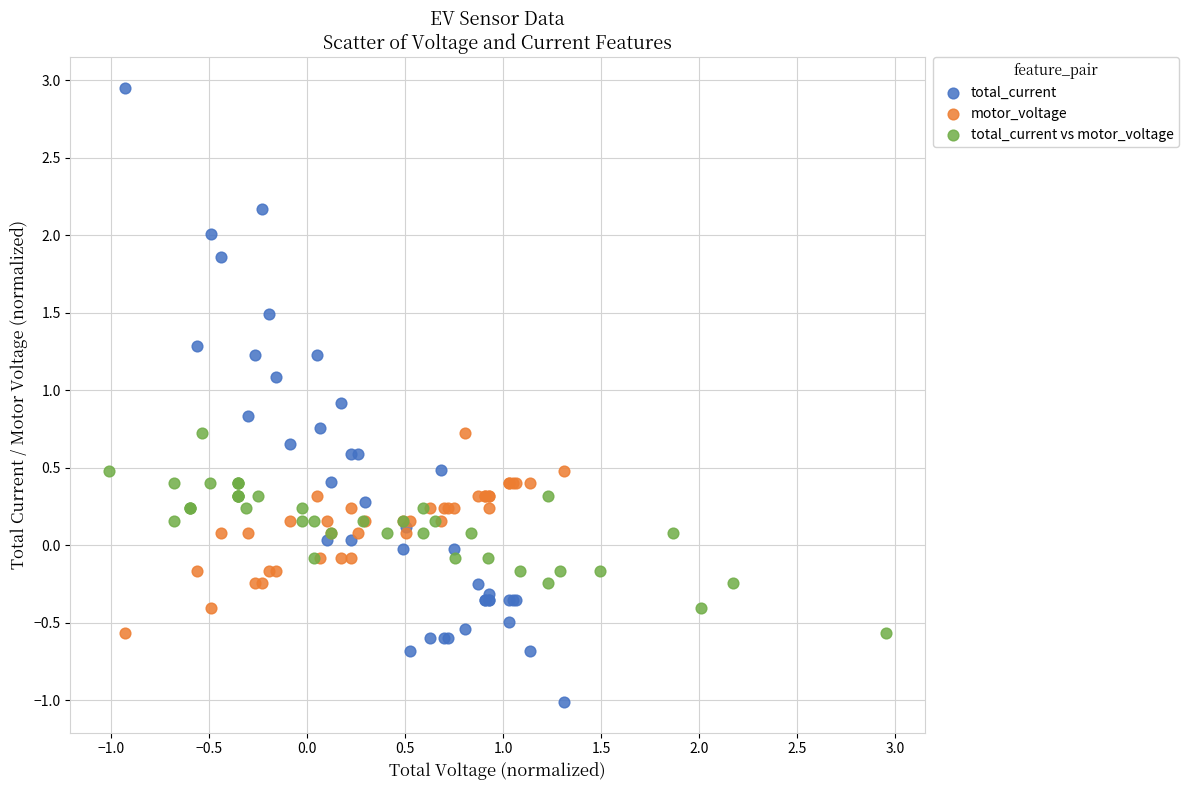

Which series has the largest Y range (max minus min)?

total_current